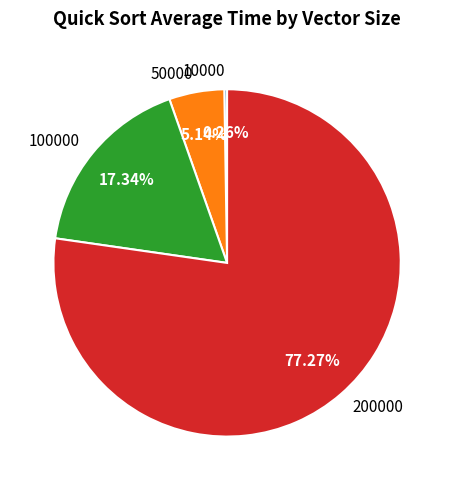

Which has a higher value, 200000 or 50000?

200000